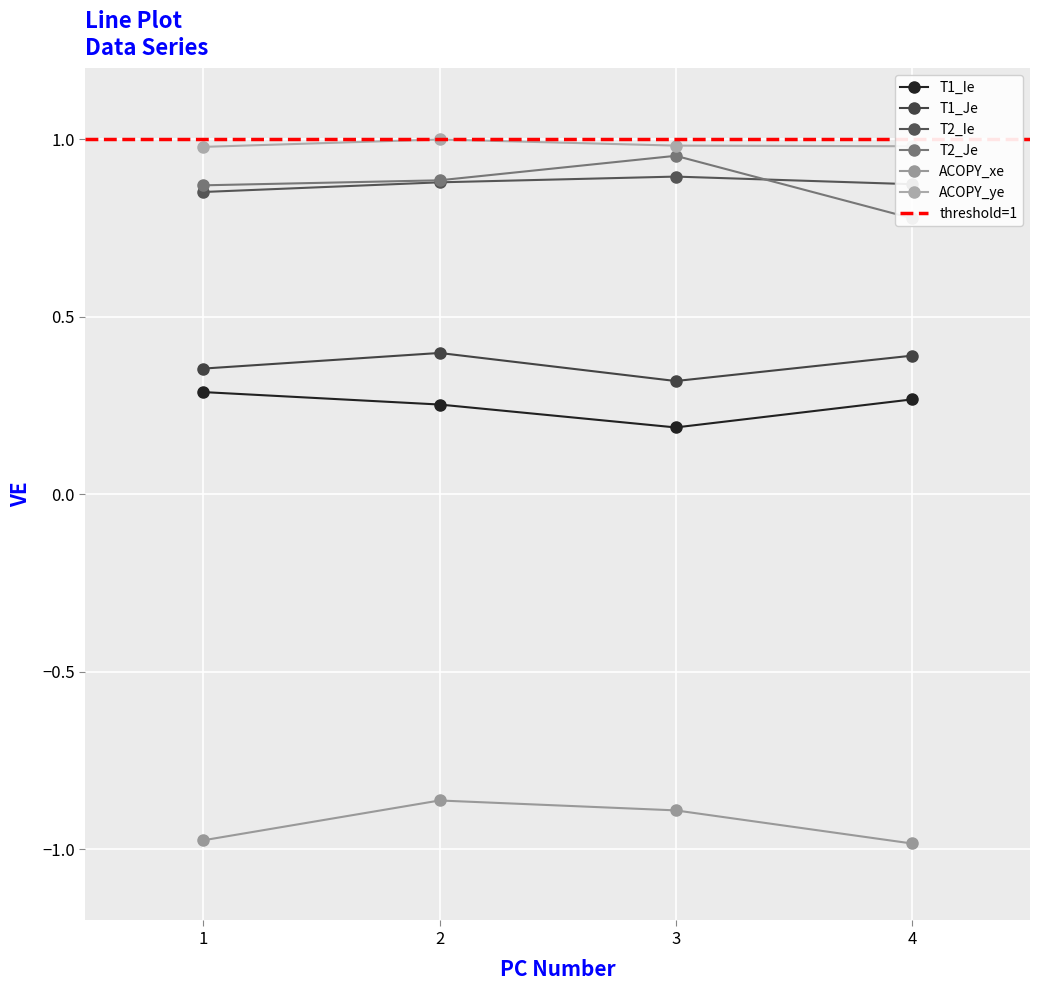

What is the sum of the T1_Je values at 4 and 3?

0.7